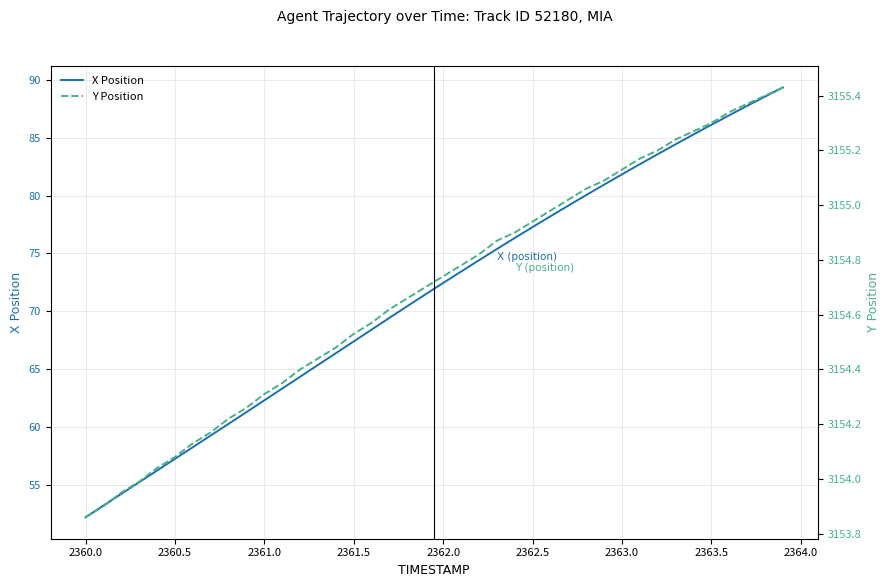

What is the sum of all Y Position values?

126187.7